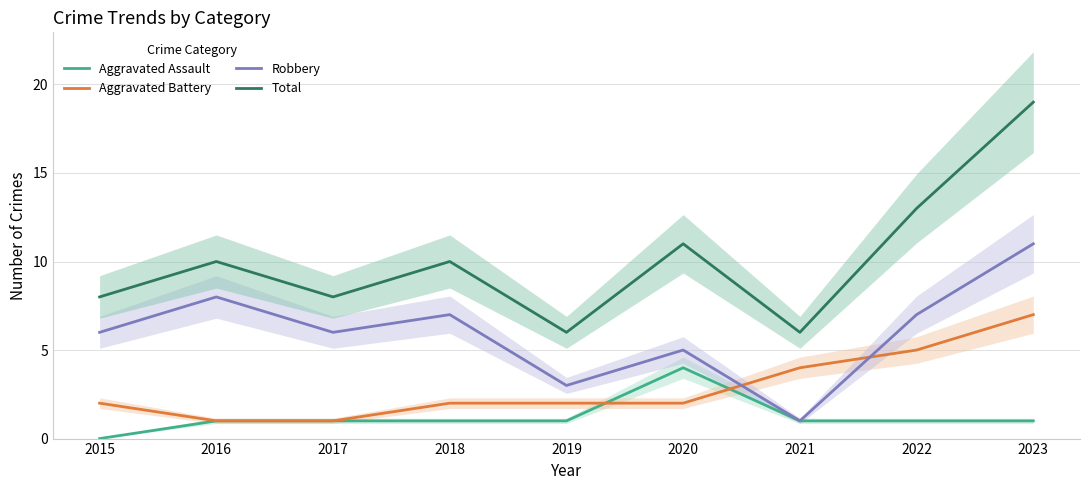

True or false: Robbery has a value of 6 at 2017.

True